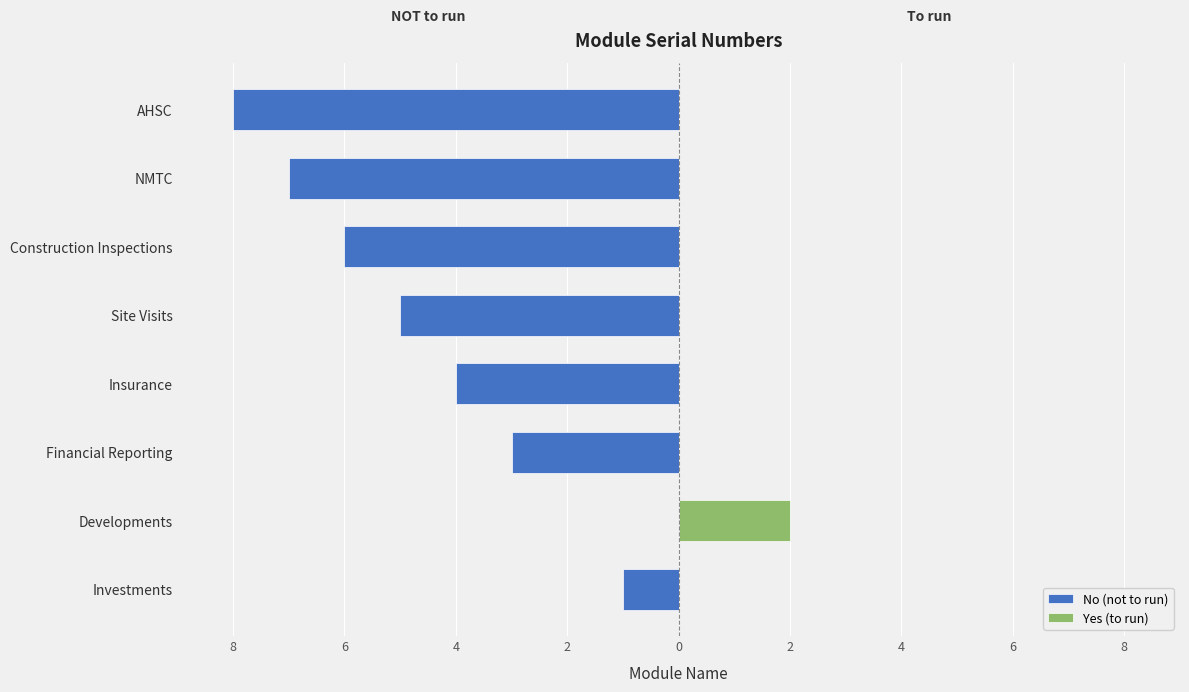

What is the sum of all No (not to run) values?

-34